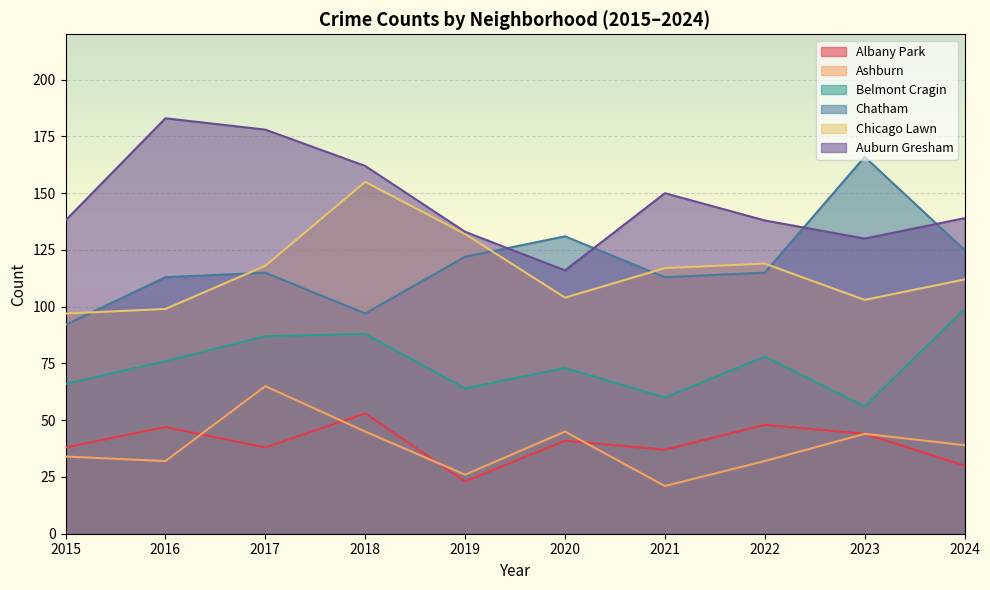

Rank the categories by Belmont Cragin value from lowest to highest.

2023, 2021, 2019, 2015, 2020, 2016, 2022, 2017, 2018, 2024